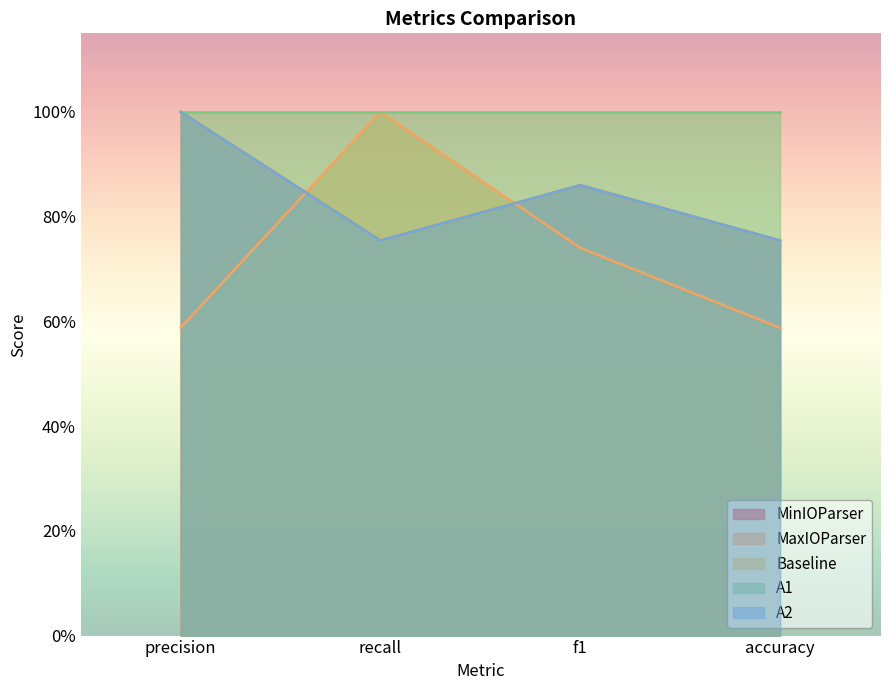

What is the difference between the A2 values at recall and precision?

0.2